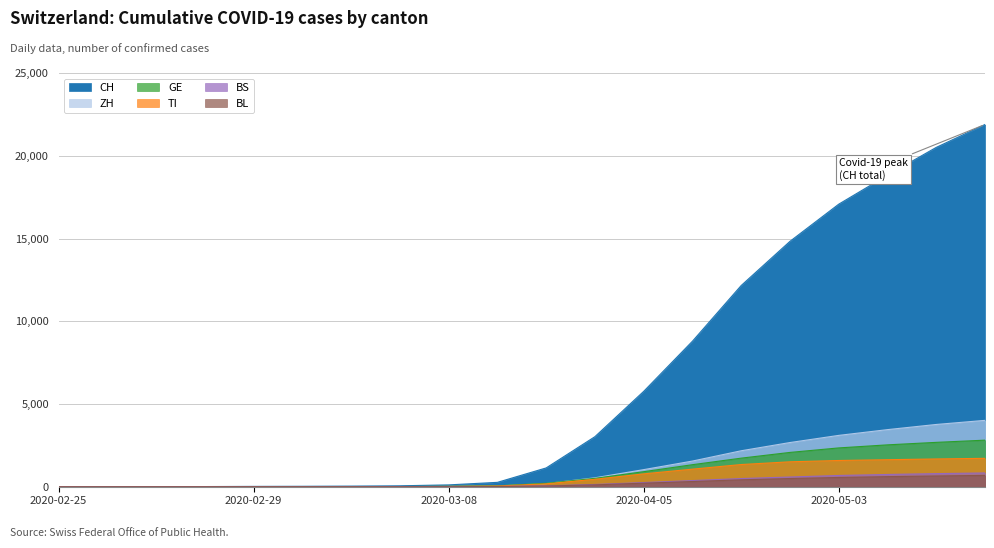

What are all the series names shown in the legend?

CH, TI, GE, ZH, BS, BL